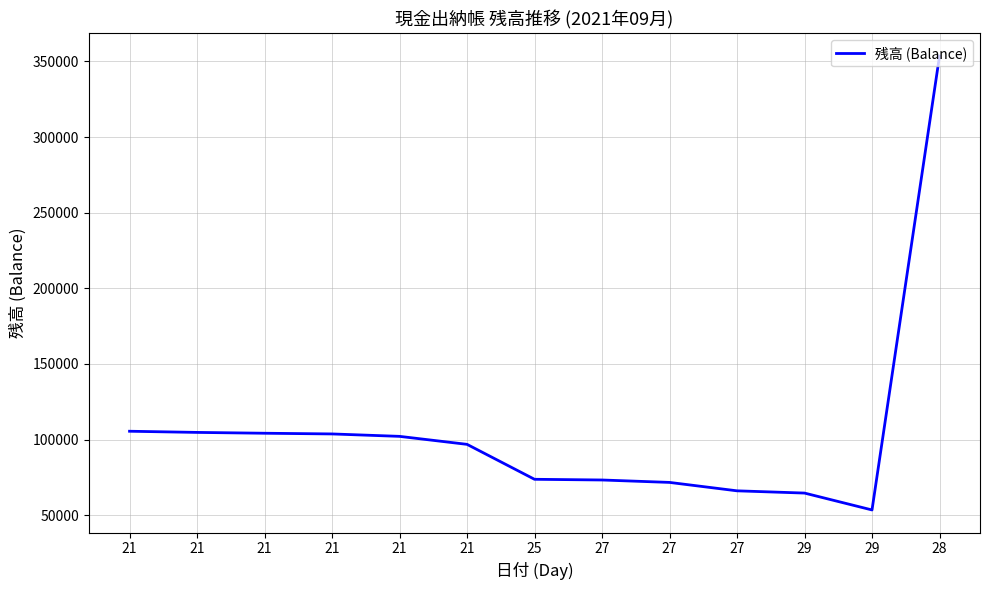

The value at 29 is 64635. True or false?

True